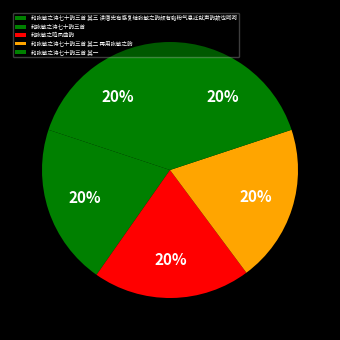

The 和张敏之诗七十韵三首 slice represents 29% of the pie. True or false?

False